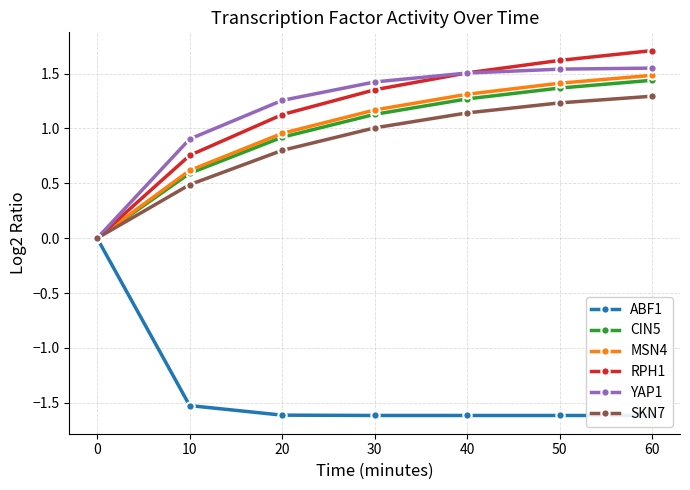

What are all the series names shown in the legend?

ABF1, CIN5, MSN4, RPH1, YAP1, SKN7